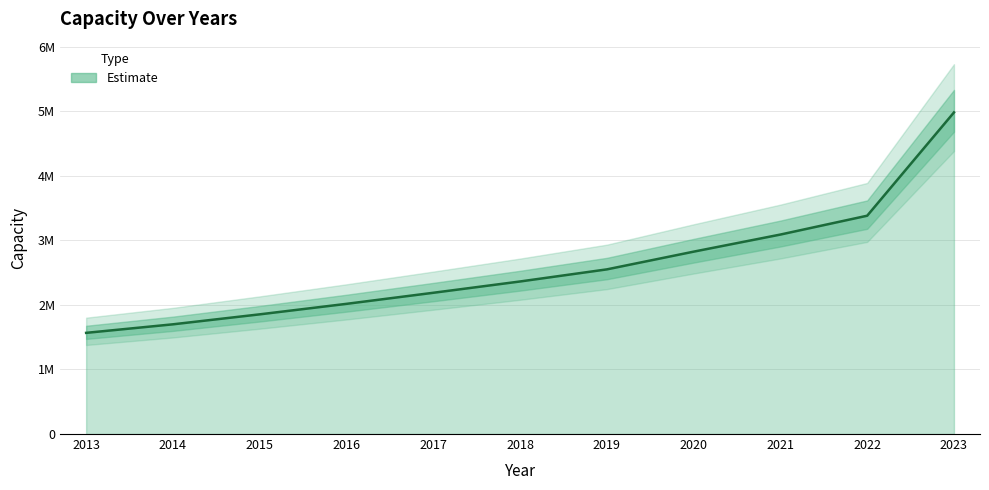

At which category does the chart reach its peak across all series?

2023